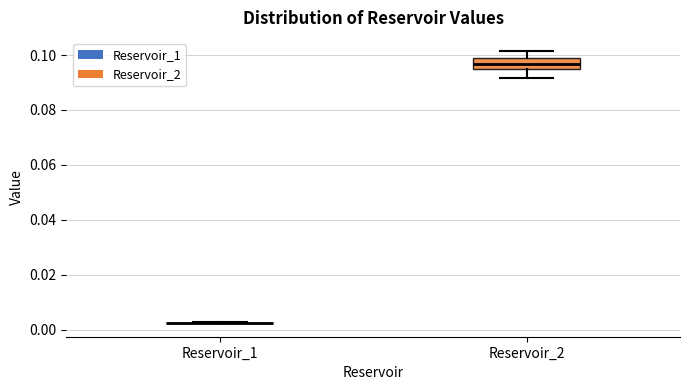

Reading left to right, read every box against the y-axis: the position of its median line, the range the box covers, and the ends of its whiskers. The values are not printed on the chart, so give them approximately, as read against the axis.

Reservoir_1: box collapsed to a line at 0.002, whiskers 0.002 to 0.002
Reservoir_2: median 0.096, box 0.094 to 0.098, whiskers 0.092 to 0.102